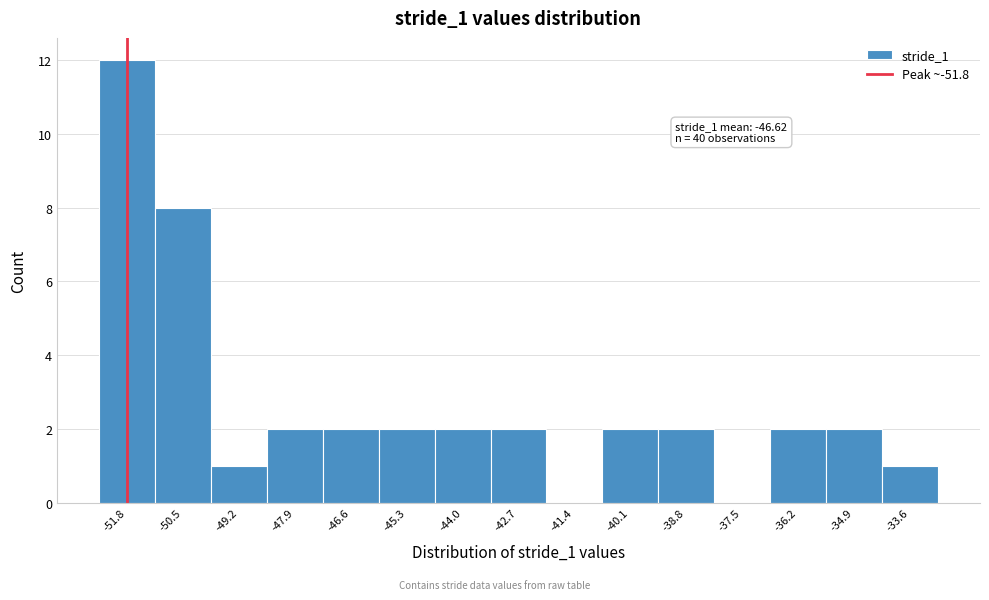

Over which range of the x-axis is the bar tallest?

-52.4 to -51.2